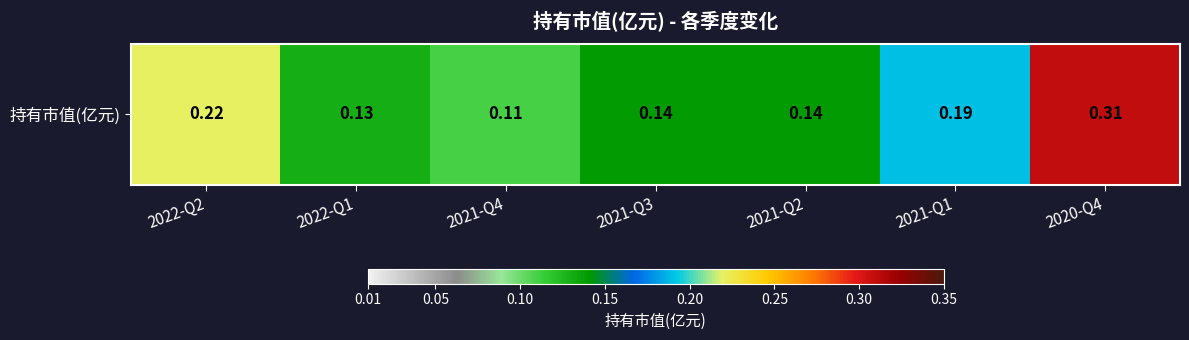

True or false: the data shows 0.1 at 2022-Q1.

True